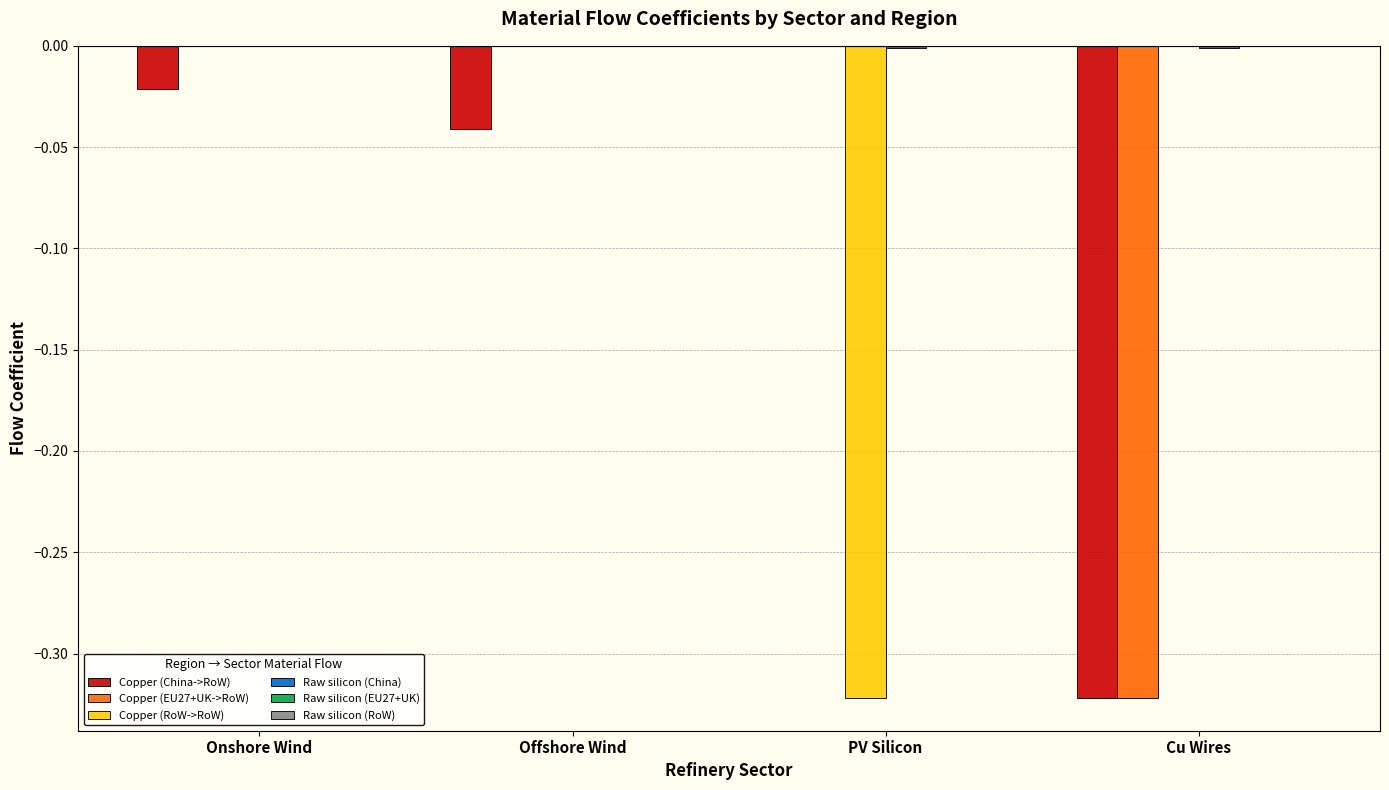

Is it true that Copper (EU27+UK->RoW) equals 0.0 at PV Silicon?

True